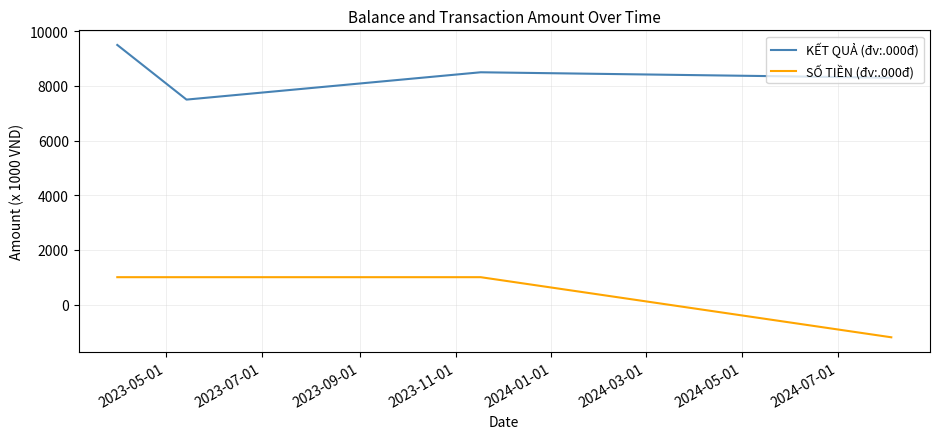

At how many categories does at least one series exceed 8795?

1